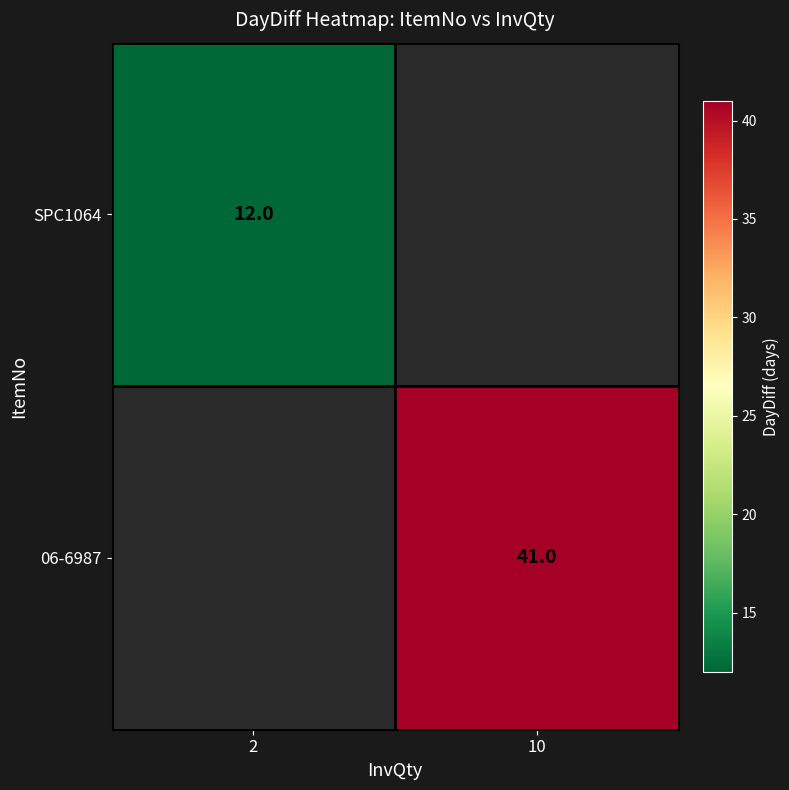

True or false: SPC1064 has a value of 16 at 2.

False